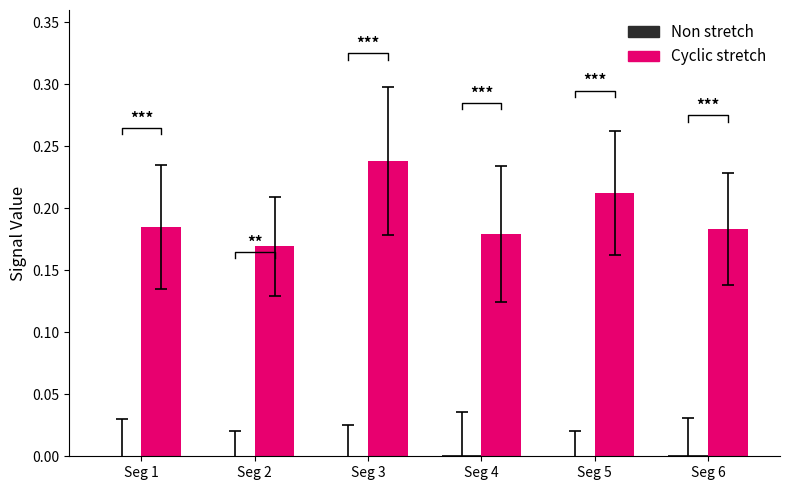

At which category does the chart reach its minimum across all series?

Seg 2